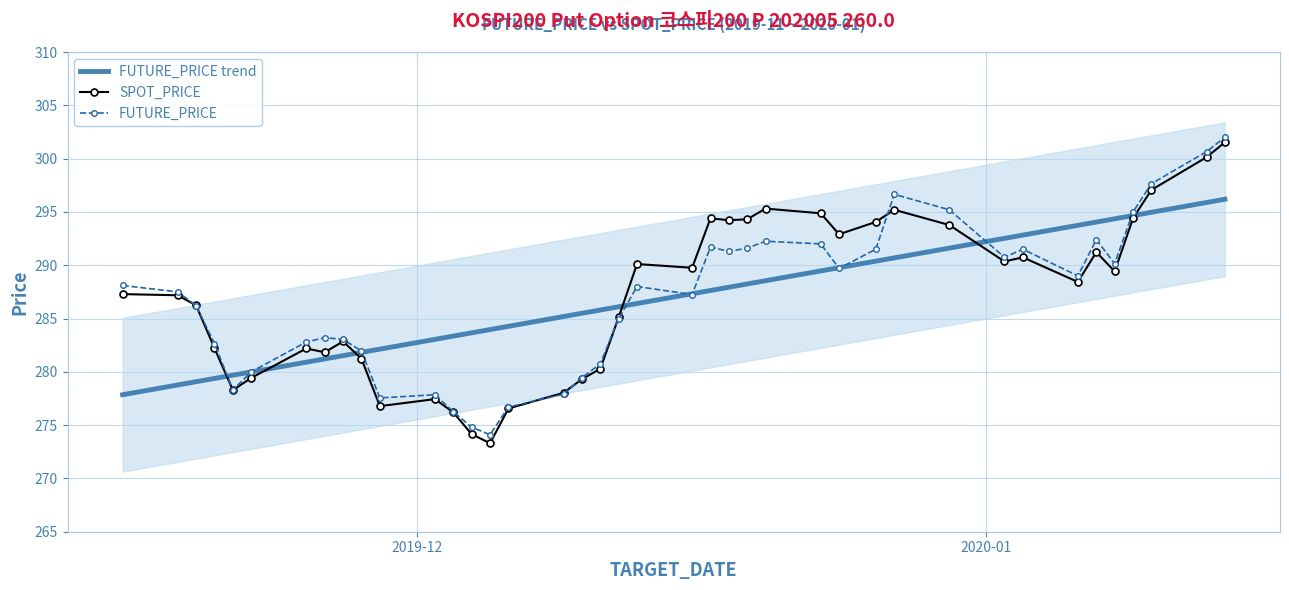

Reading left to right, transcribe all the data shown in this chart.

FUTURE_PRICE trend: 277.8	278.8	279.1	279.4	279.7	280.0	280.9	281.2	281.5	281.8	282.1	283.0	283.4	283.7	284.0	284.3	285.2	285.5	285.8	286.1	286.4	287.3	287.6	287.9	288.2	288.5	289.5	289.8	290.4	290.7	291.6	292.5	292.8	293.7	294.0	294.4	294.7	295.0	295.9	296.2
SPOT_PRICE: 287.3	287.2	286.2	282.2	278.3	279.4	282.2	281.8	282.9	281.2	276.8	277.4	276.2	274.1	273.3	276.6	278.0	279.3	280.3	285.1	290.1	289.8	294.4	294.2	294.3	295.3	294.9	292.9	294.1	295.2	293.8	290.4	290.7	288.4	291.2	289.4	294.4	297.1	300.1	301.5
FUTURE_PRICE: 288.1	287.5	286.2	282.6	278.3	280.0	282.8	283.2	283.1	281.9	277.6	277.9	276.2	274.8	274.1	276.7	277.9	279.4	280.8	285.0	288.0	287.2	291.7	291.3	291.6	292.2	292.0	289.7	291.5	296.6	295.2	290.8	291.5	289.0	292.4	290.1	295.0	297.6	300.6	302.0